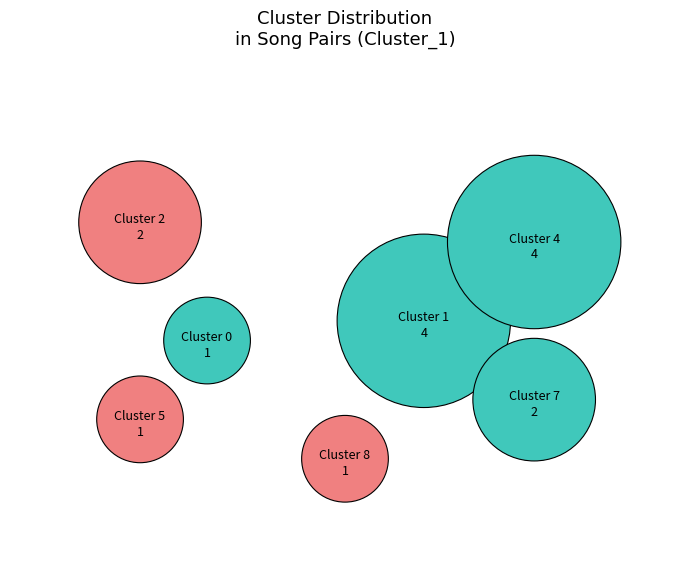

Which slice is the largest?

1